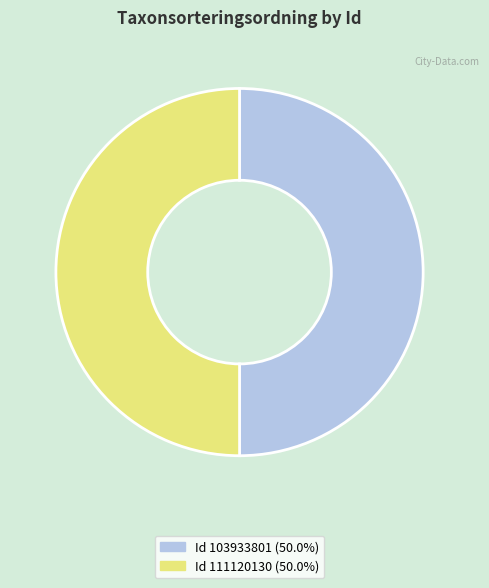

Count the number of slices in the pie.

2